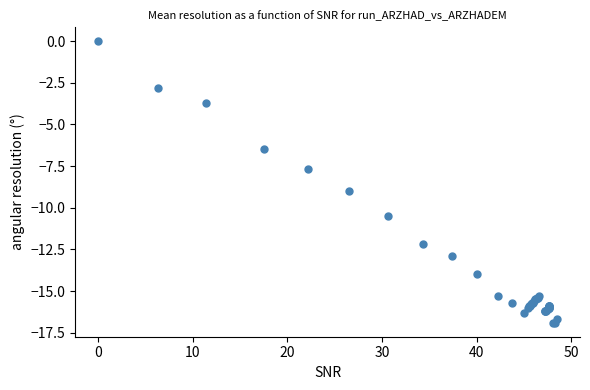

What Y value in the scatter plot is closest to -8?

-7.7